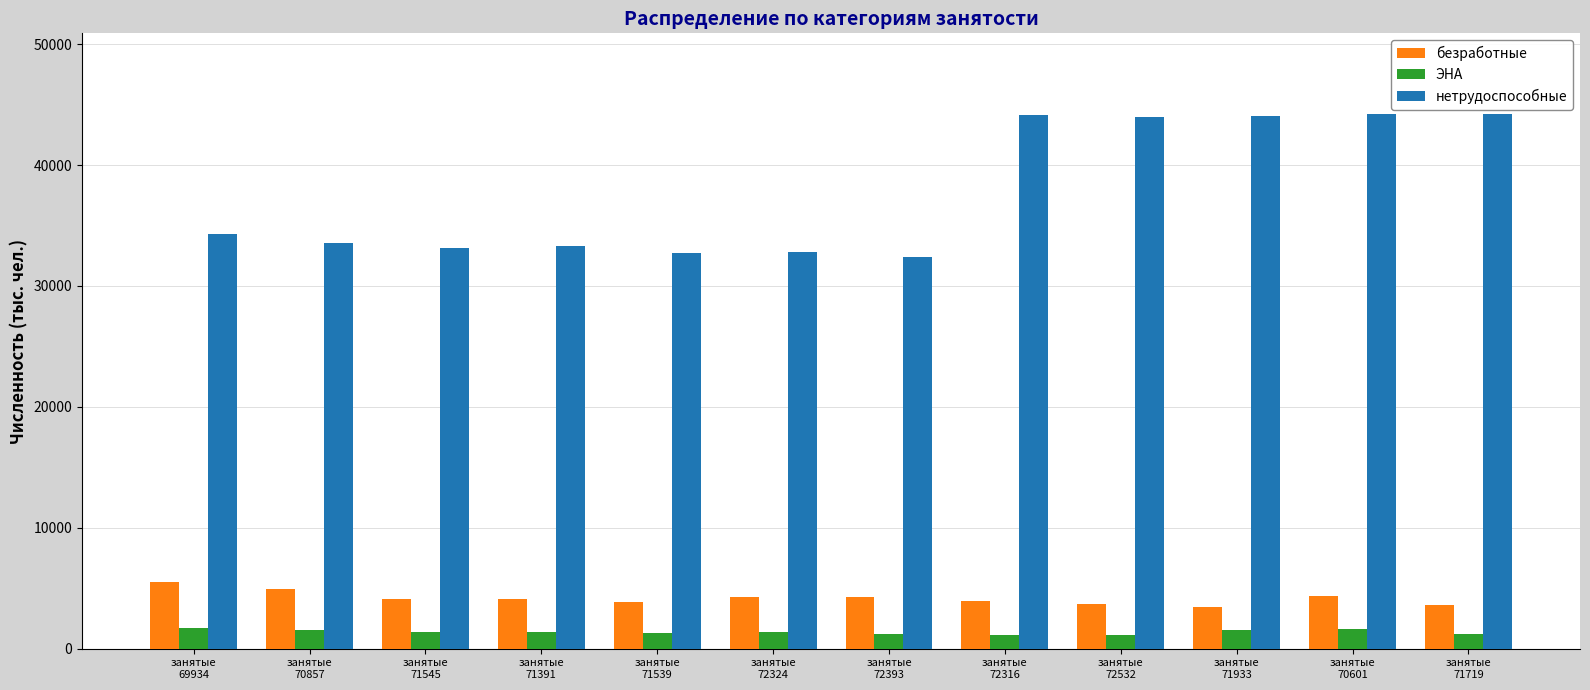

Where is нетрудоспособные nearest to the value 38322?

занятые
69934